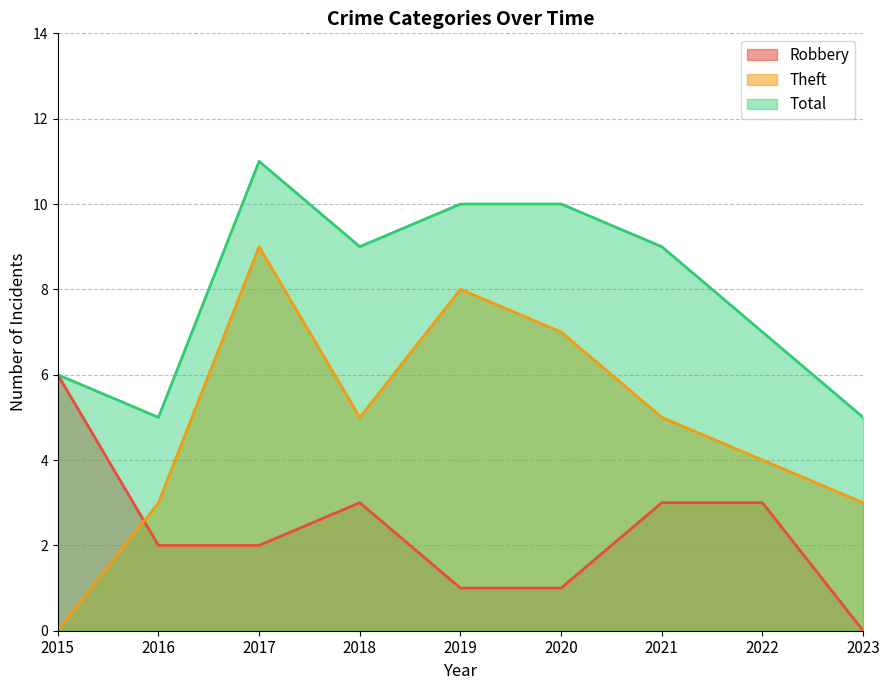

Count the number of data series in this chart.

3